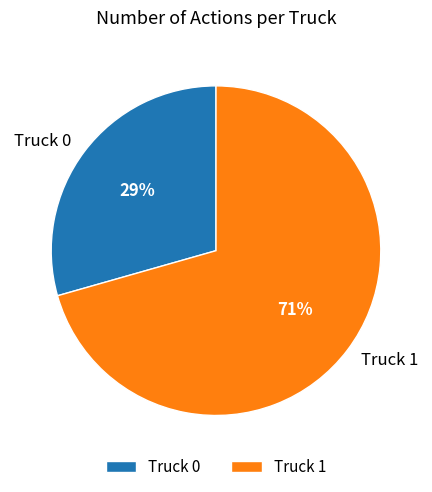

The Truck 0 slice represents 29% of the pie. True or false?

True